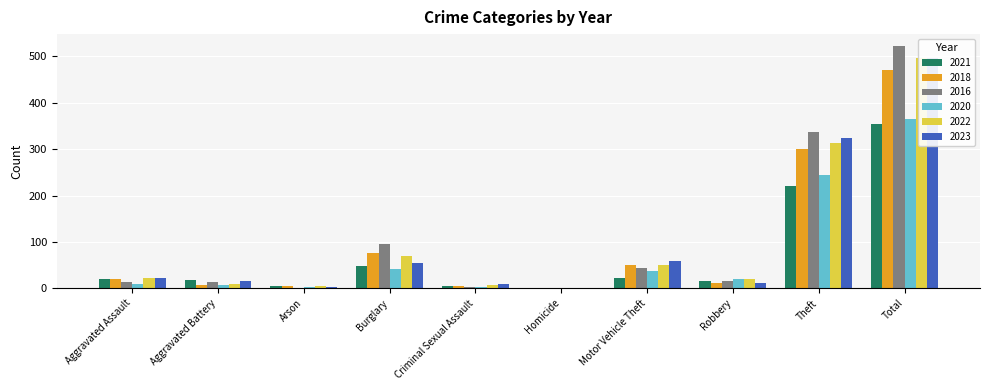

The value of 2021 at Theft is 397. True or false?

False